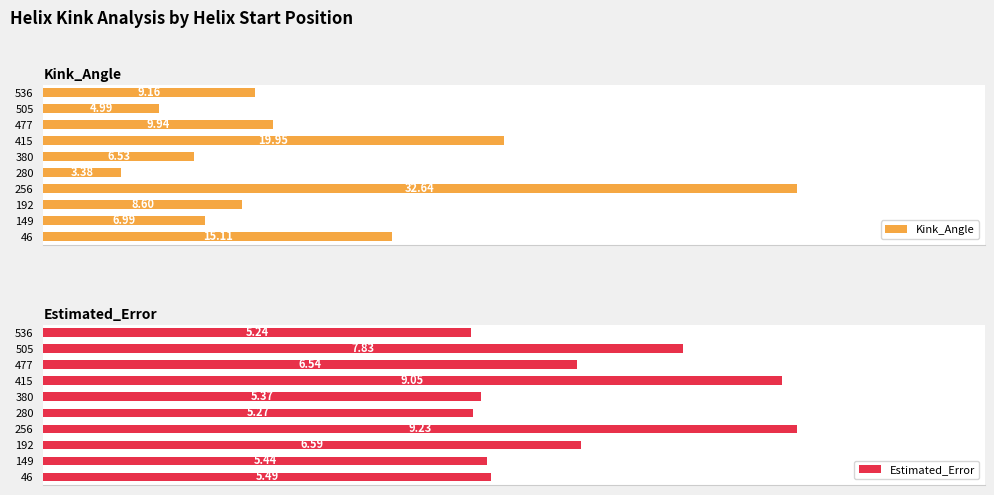

What are all the series names shown in the legend?

Kink_Angle, Estimated_Error